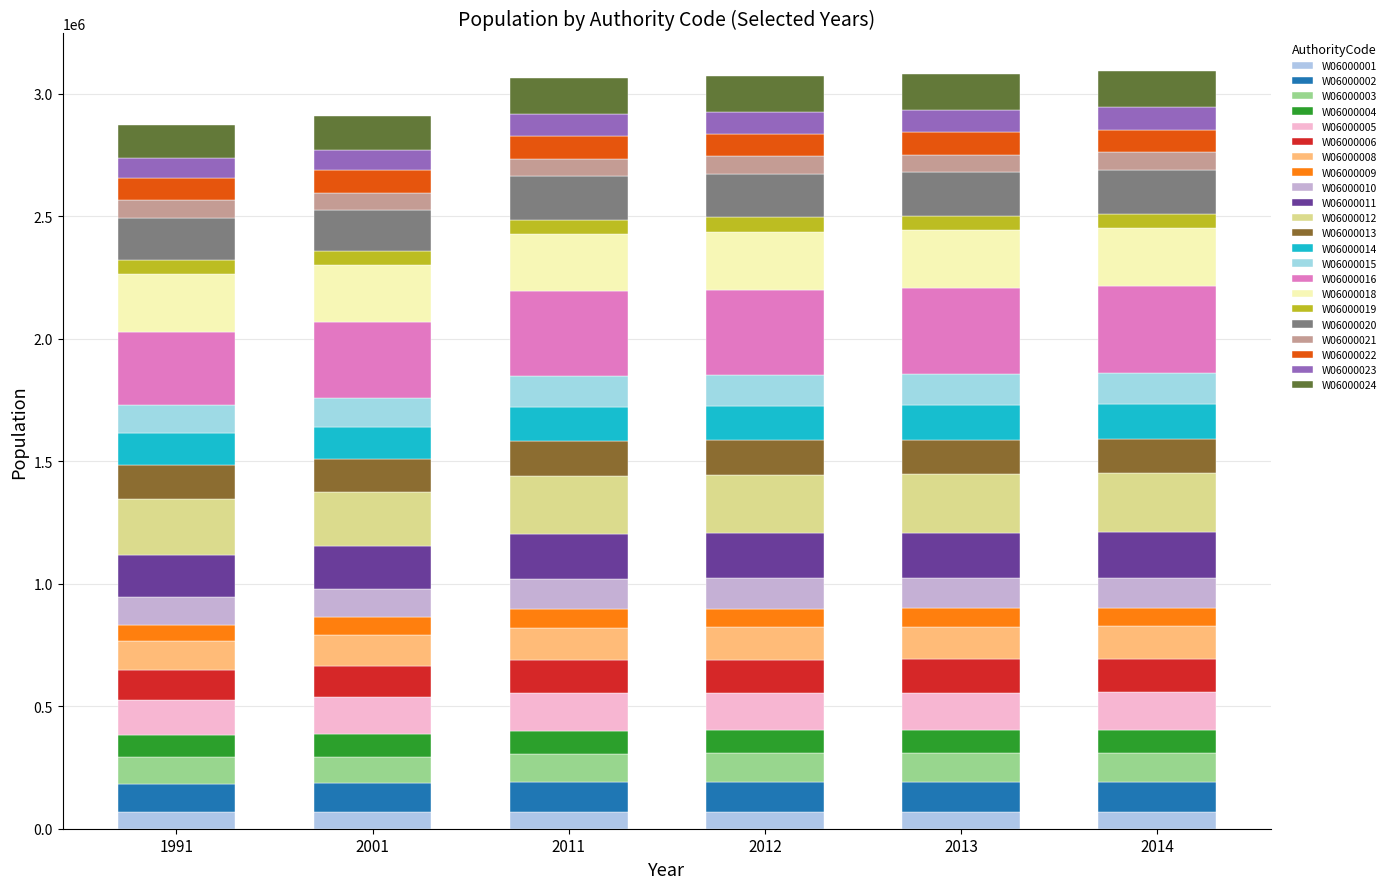

How many categories are shown in the chart?

6